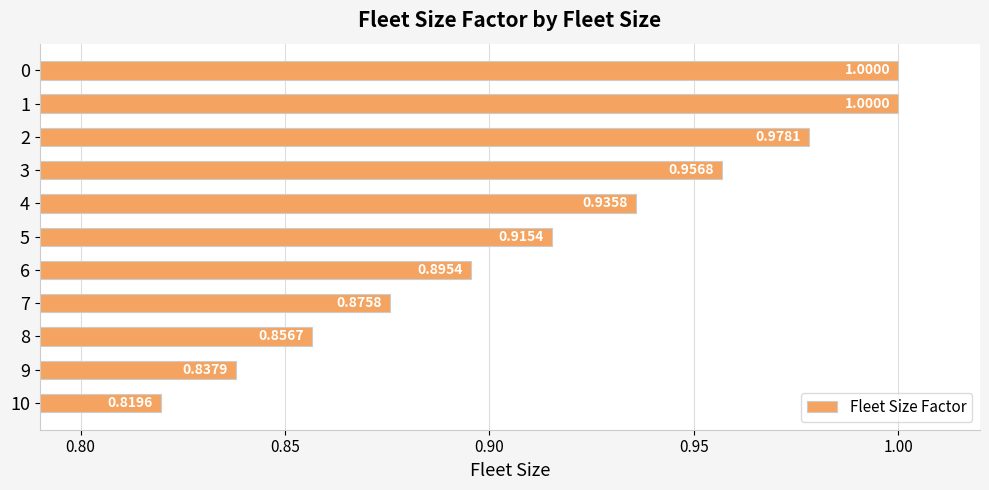

What is the difference between the second highest and minimum values?

0.2